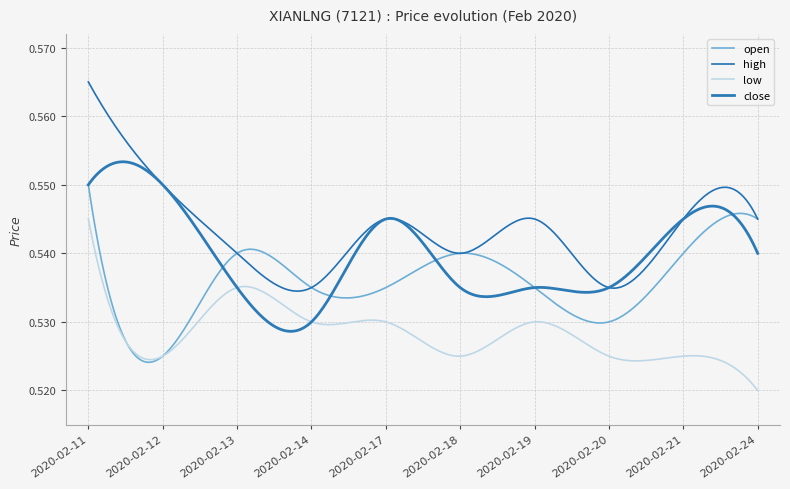

Which category has the highest value in the close series?

2020-02-11